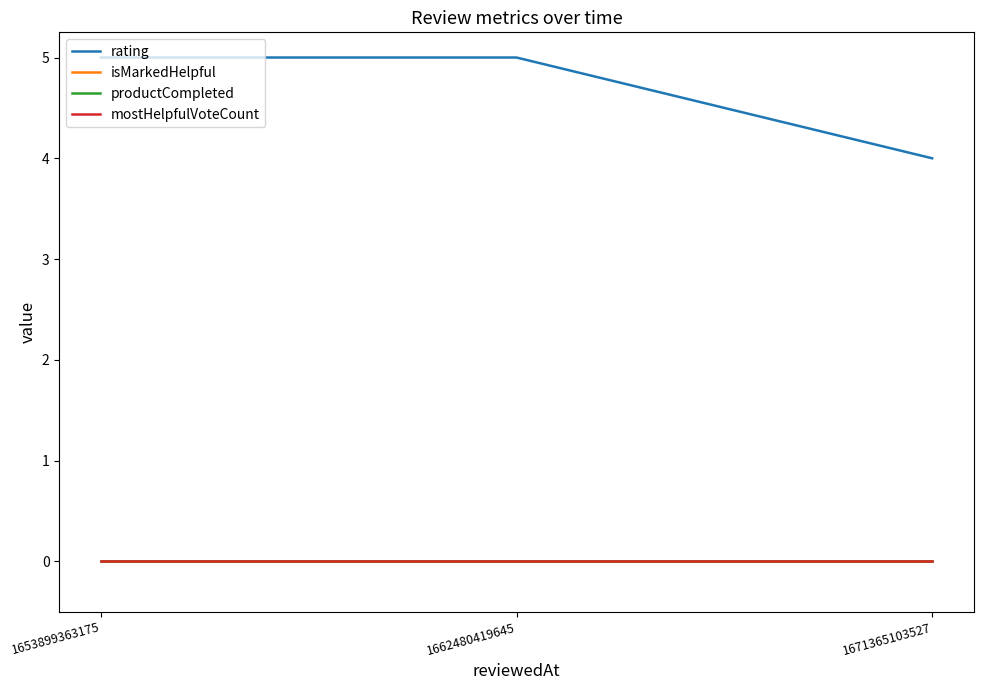

At which category does the chart reach its peak across all series?

1653899363175